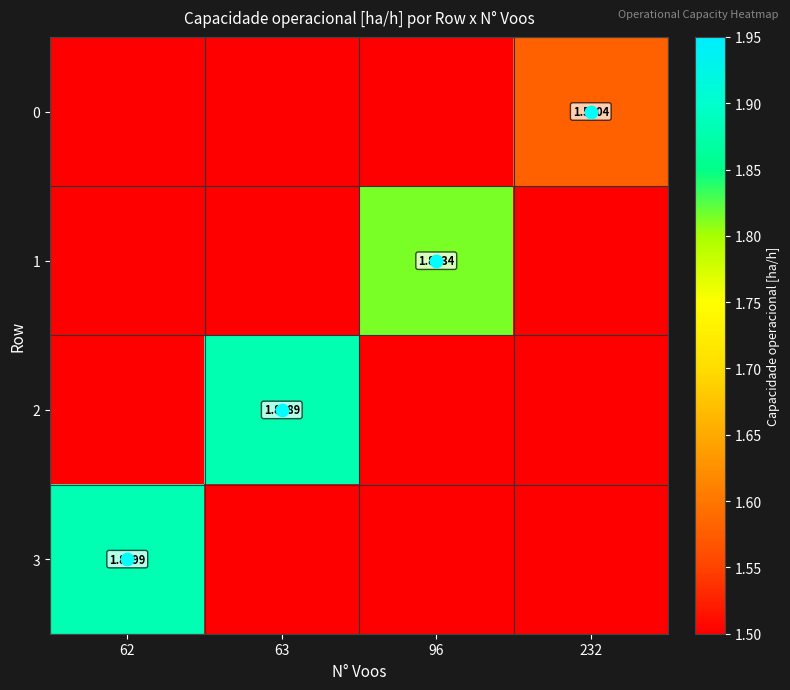

At which label is 1 closest to 1?

62